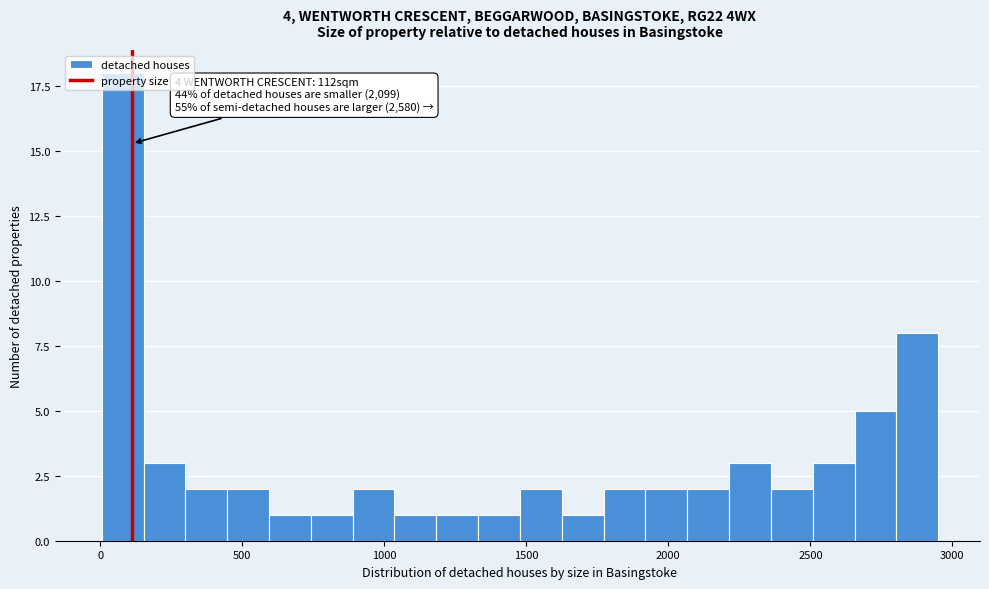

Around what value on the x-axis is the tallest bar? Give the approximate position of its centre, as read against the axis.

100